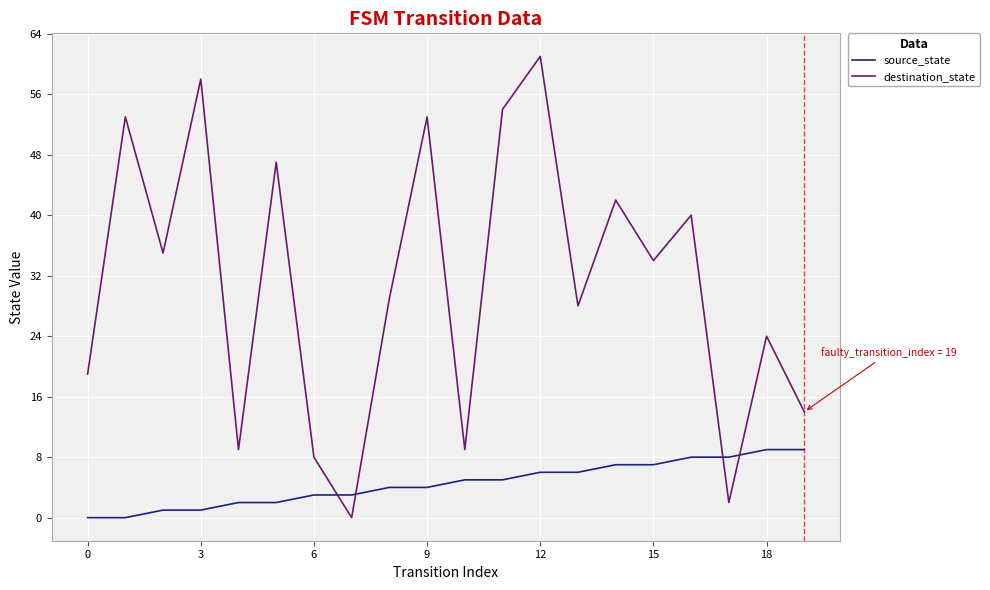

How many times do destination_state and source_state cross each other?

4